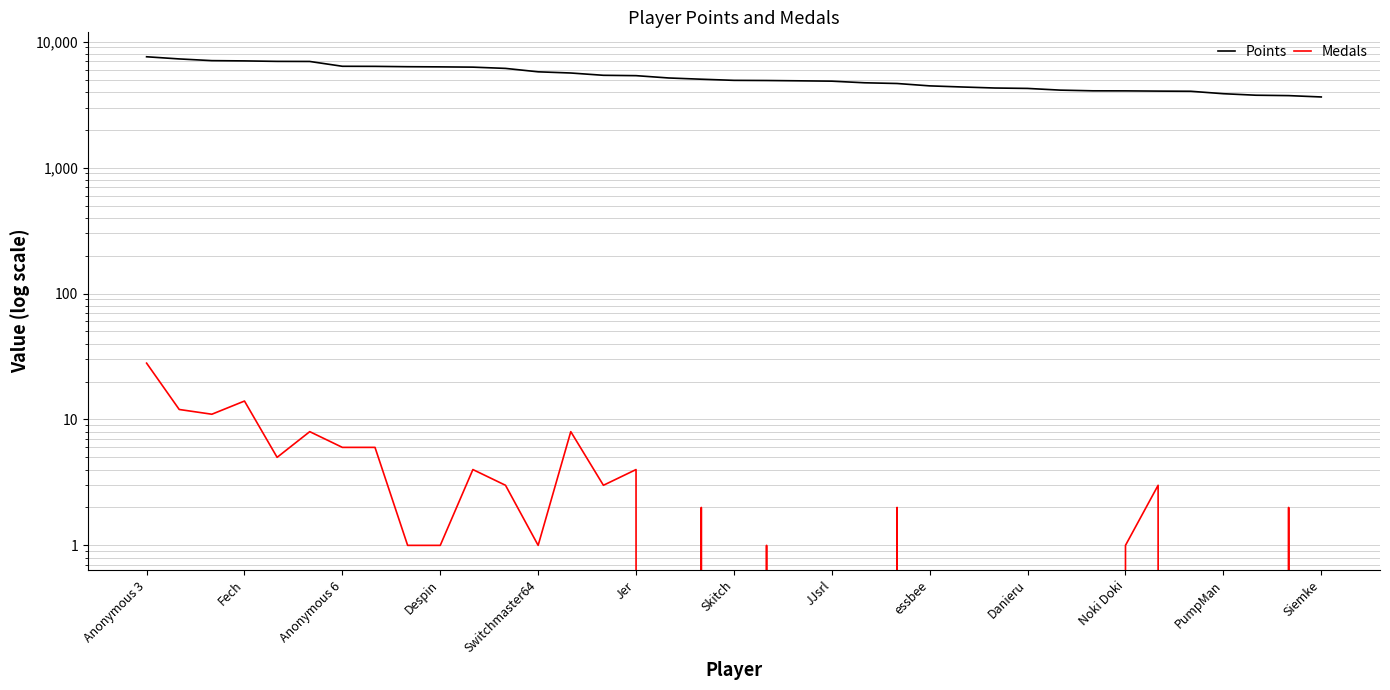

What is the value of the Medals point at the 4th from the left?

14